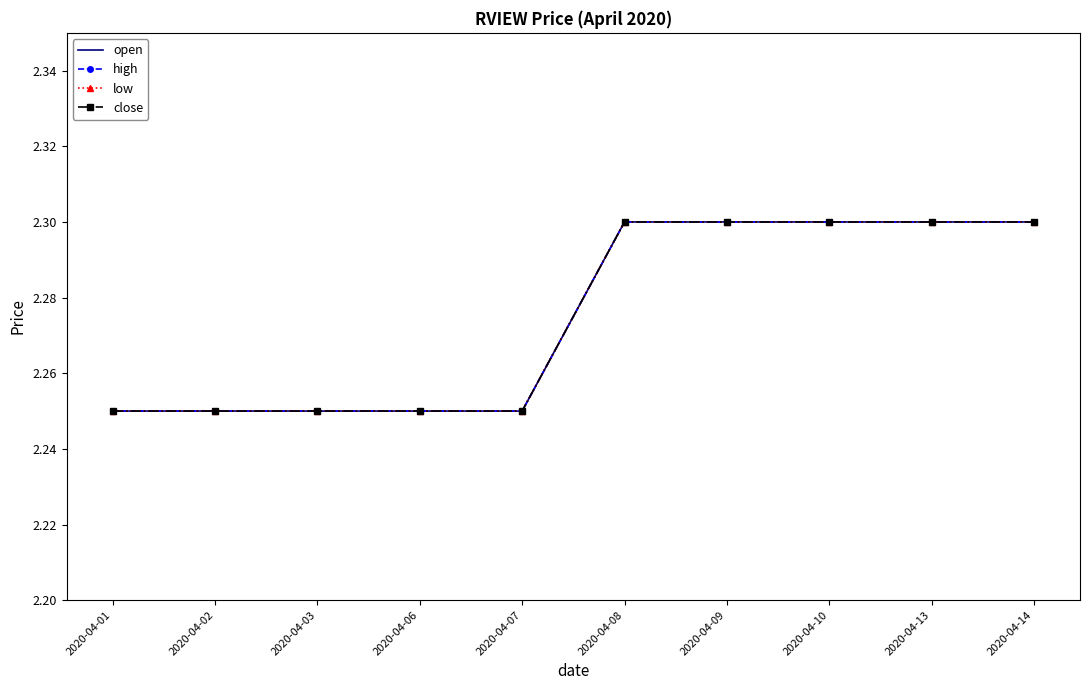

Is the value of close at 2020-04-13 greater than the value of open at 2020-04-14?

No